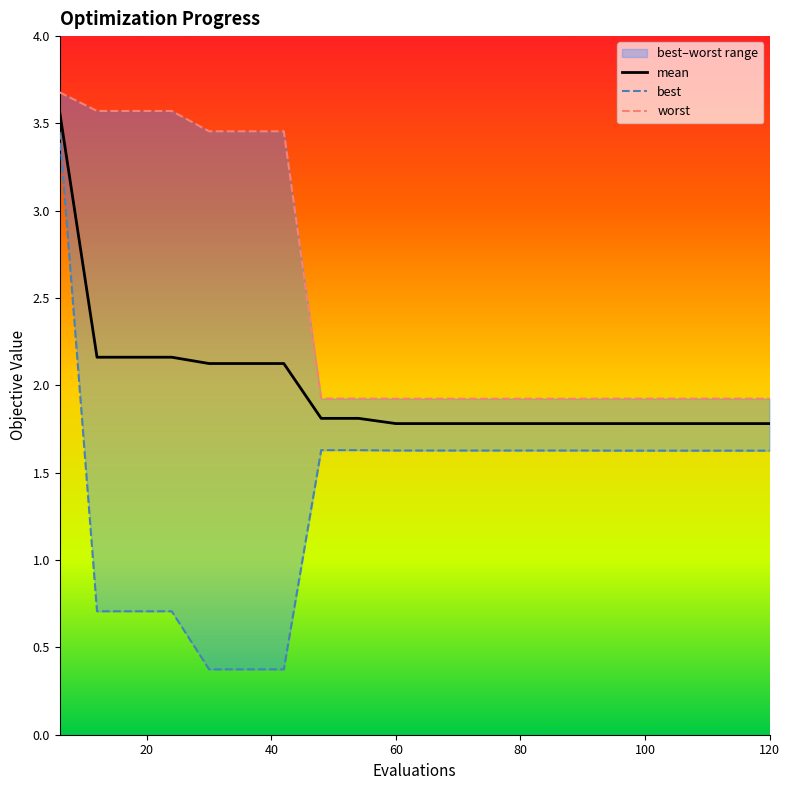

What are all the series names shown in the legend?

mean, best, worst